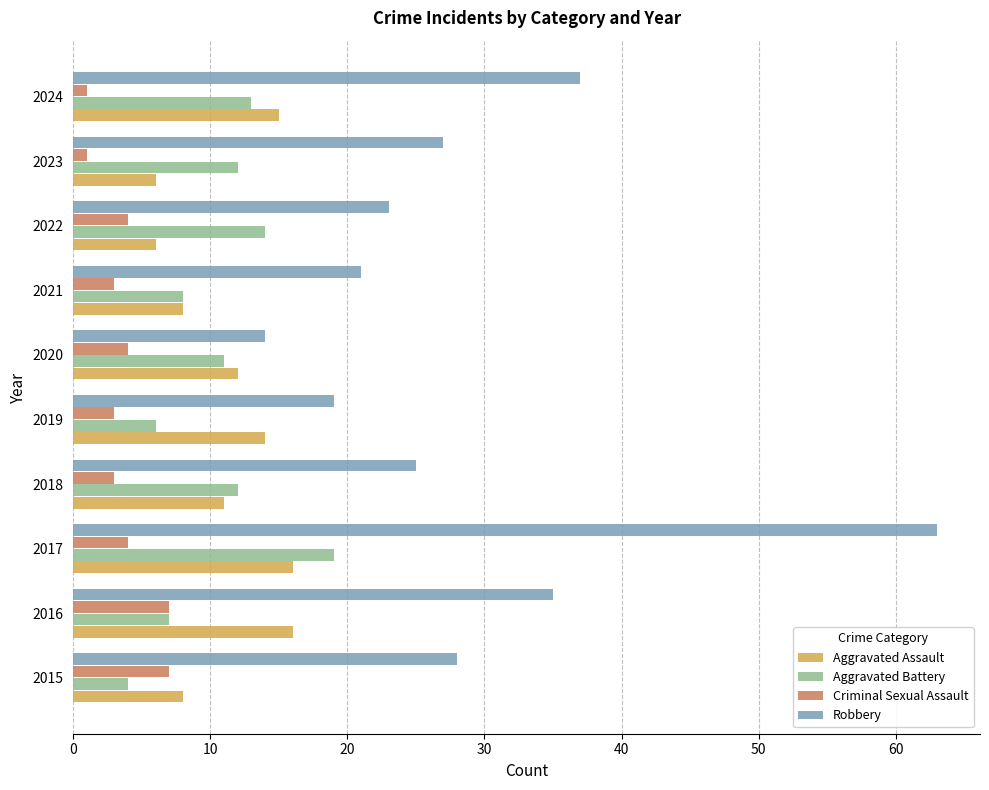

Where is Aggravated Assault nearest to the value 11?

2018